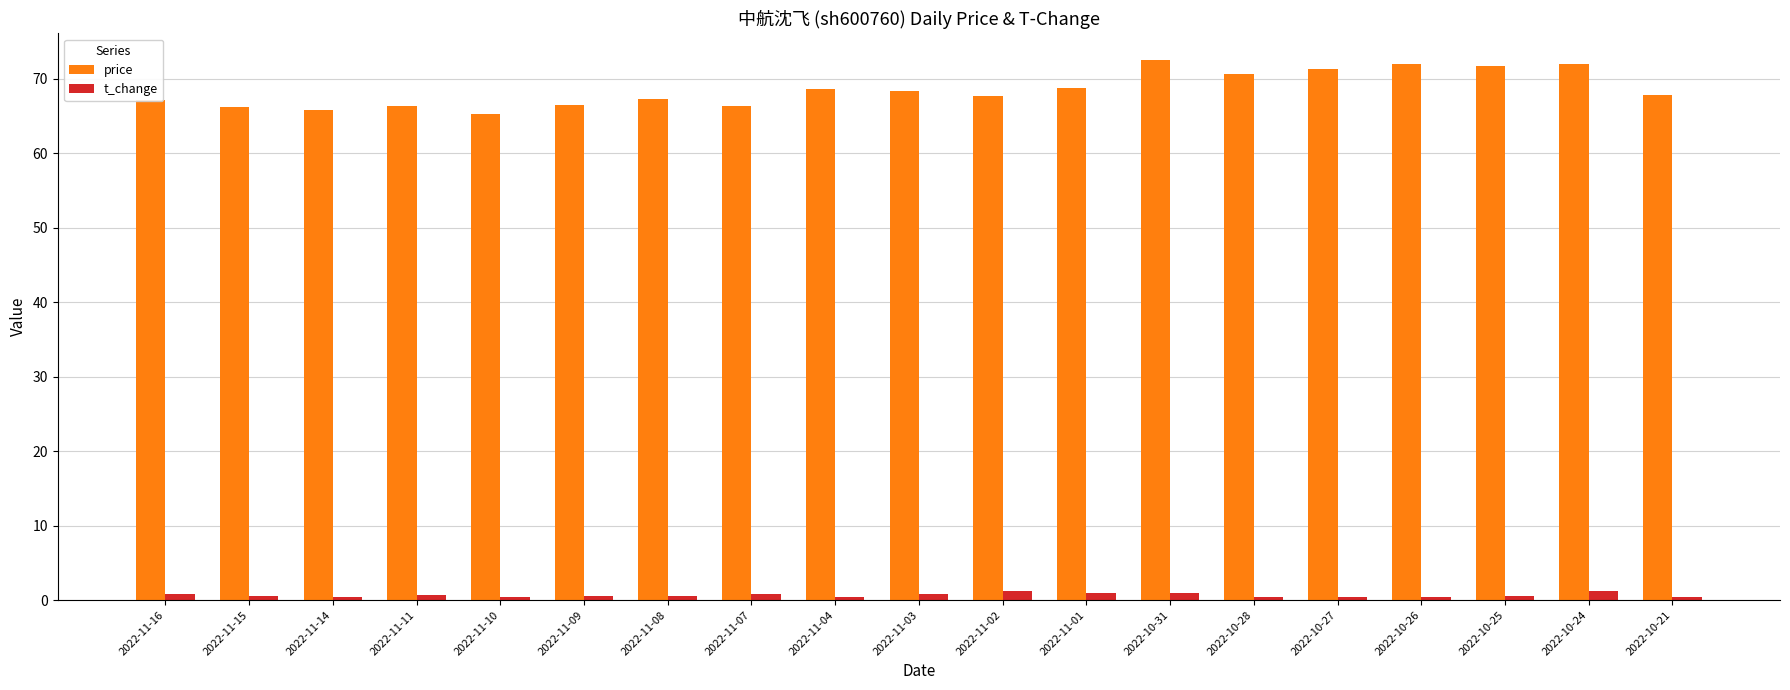

How many bars are there in total?

38